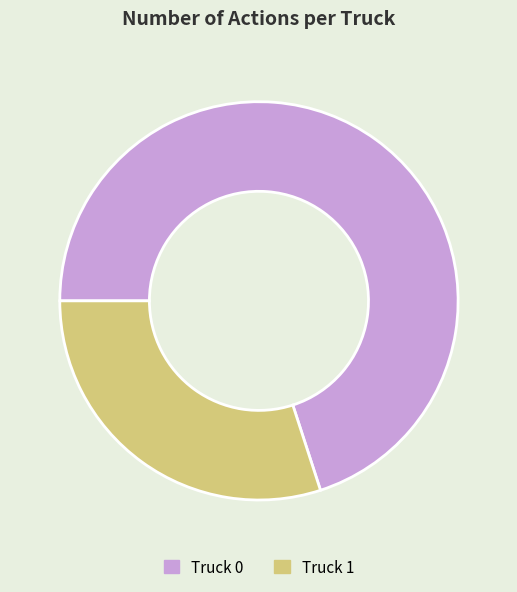

Combined, do Truck 0 and Truck 1 account for over 50%?

Yes